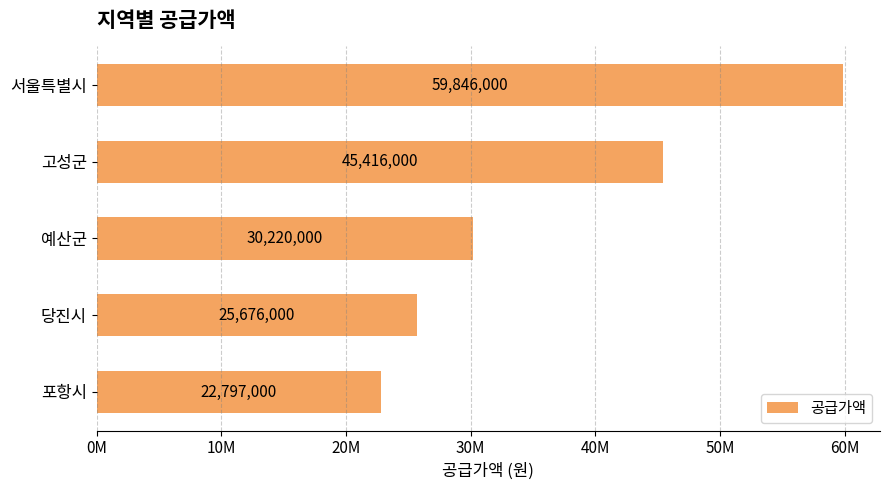

Are the bars horizontal?

Yes